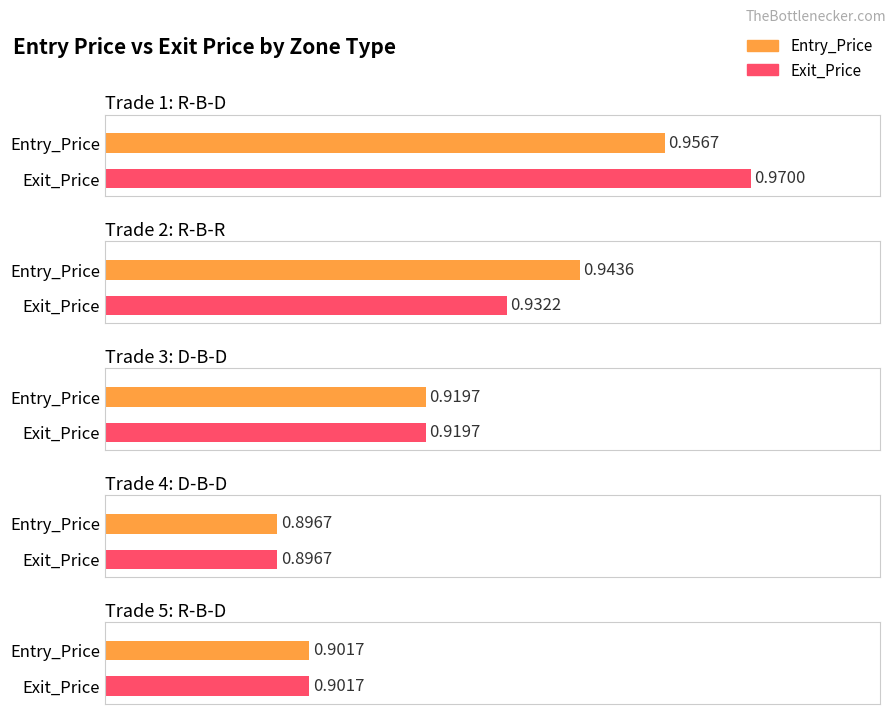

What is the label of the 5th bar from the left?

R-B-D